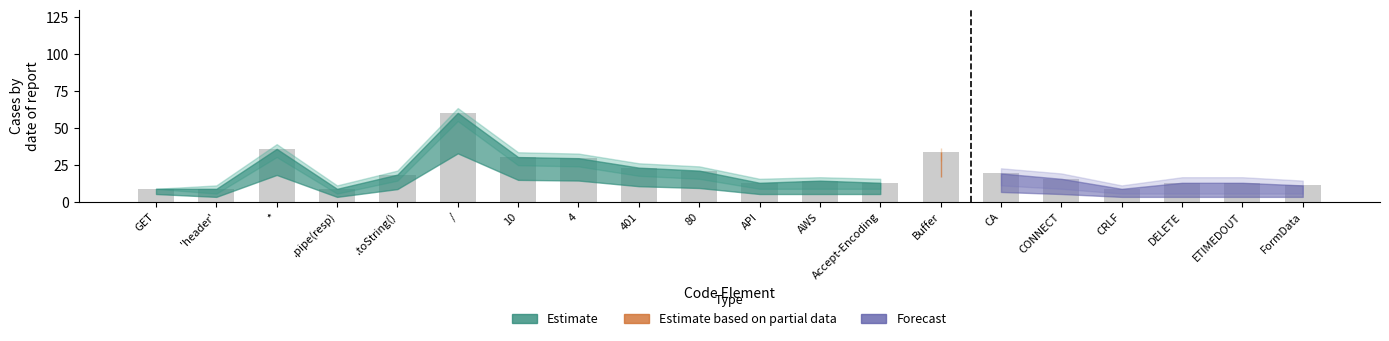

What value does the data have at CONNECT?

15.6